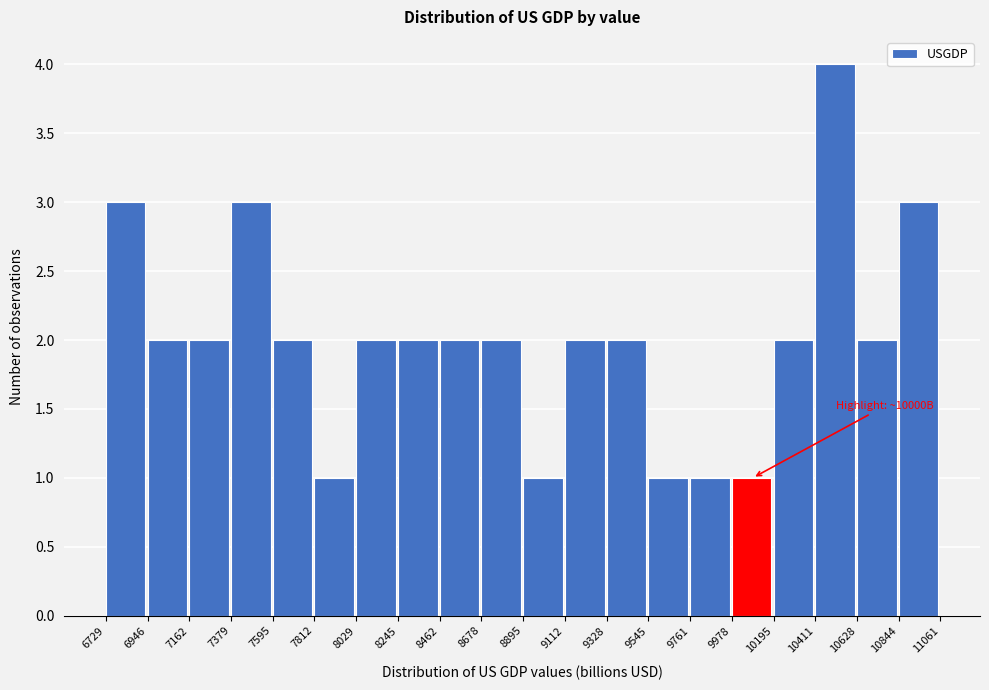

Over which range of the x-axis is the bar tallest?

10411 to 10628